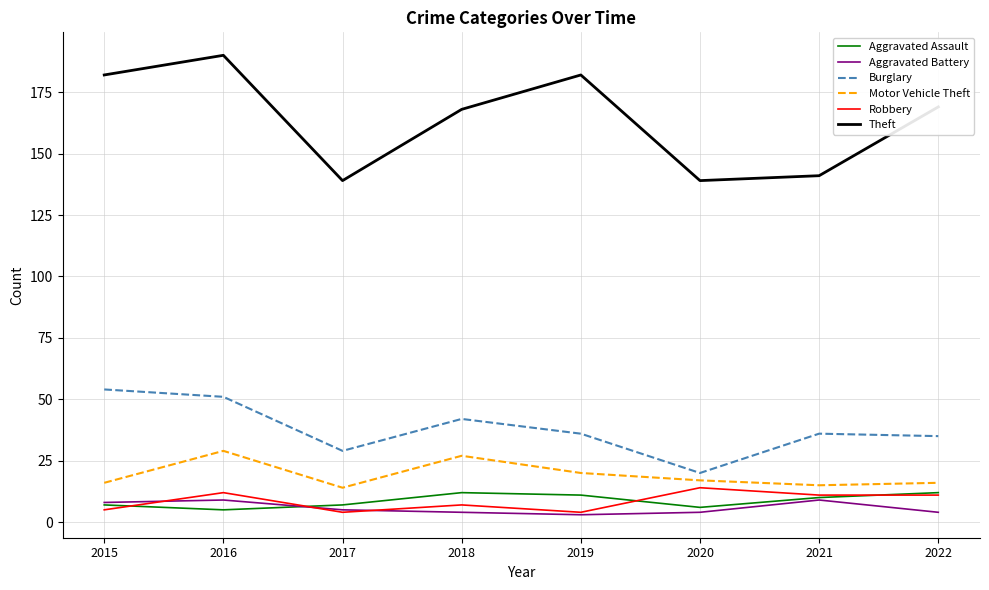

Reading left to right, extract all data points from this chart.

Aggravated Assault: 2015=7	2016=5	2017=7	2018=12	2019=11	2020=6	2021=10	2022=12
Aggravated Battery: 2015=8	2016=9	2017=5	2018=4	2019=3	2020=4	2021=9	2022=4
Burglary: 2015=54	2016=51	2017=29	2018=42	2019=36	2020=20	2021=36	2022=35
Motor Vehicle Theft: 2015=16	2016=29	2017=14	2018=27	2019=20	2020=17	2021=15	2022=16
Robbery: 2015=5	2016=12	2017=4	2018=7	2019=4	2020=14	2021=11	2022=11
Theft: 2015=182	2016=190	2017=139	2018=168	2019=182	2020=139	2021=141	2022=169